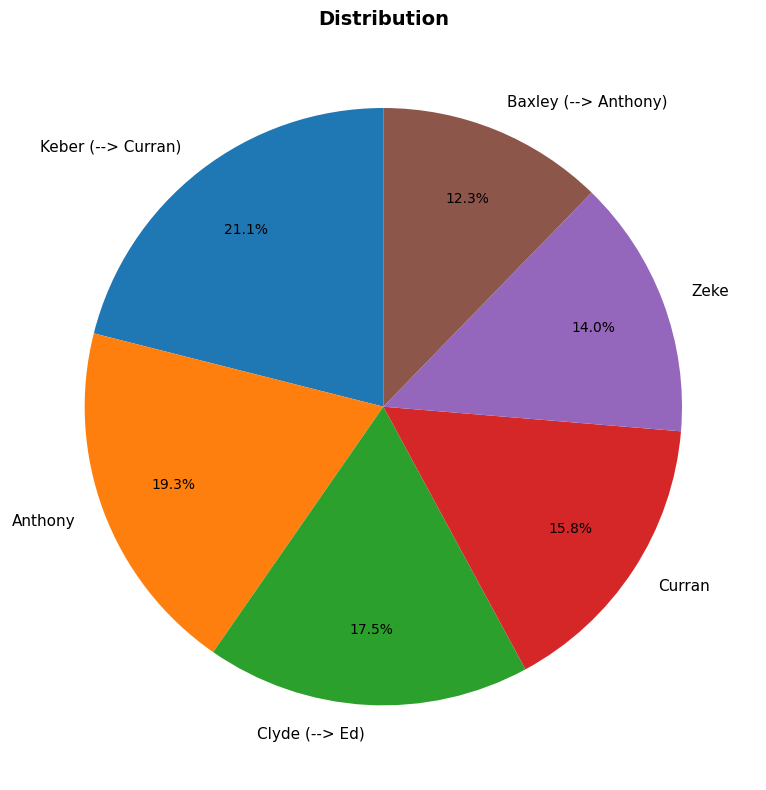

How many segments does this pie chart have?

6